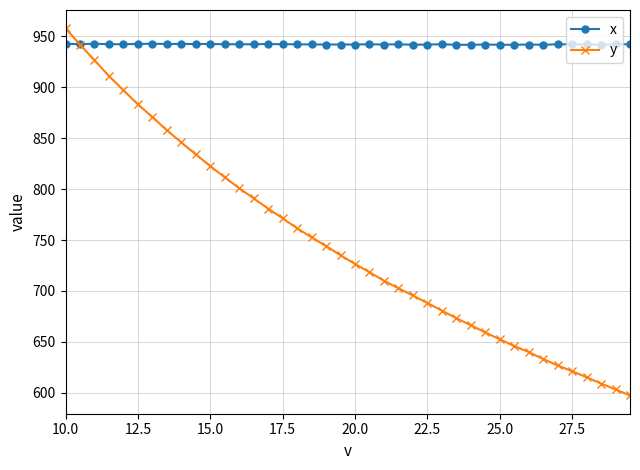

Which series has the largest total across all categories?

x